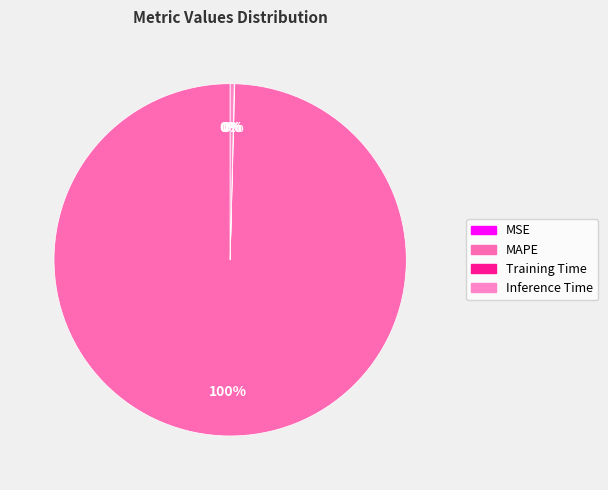

Count the number of slices in the pie.

4